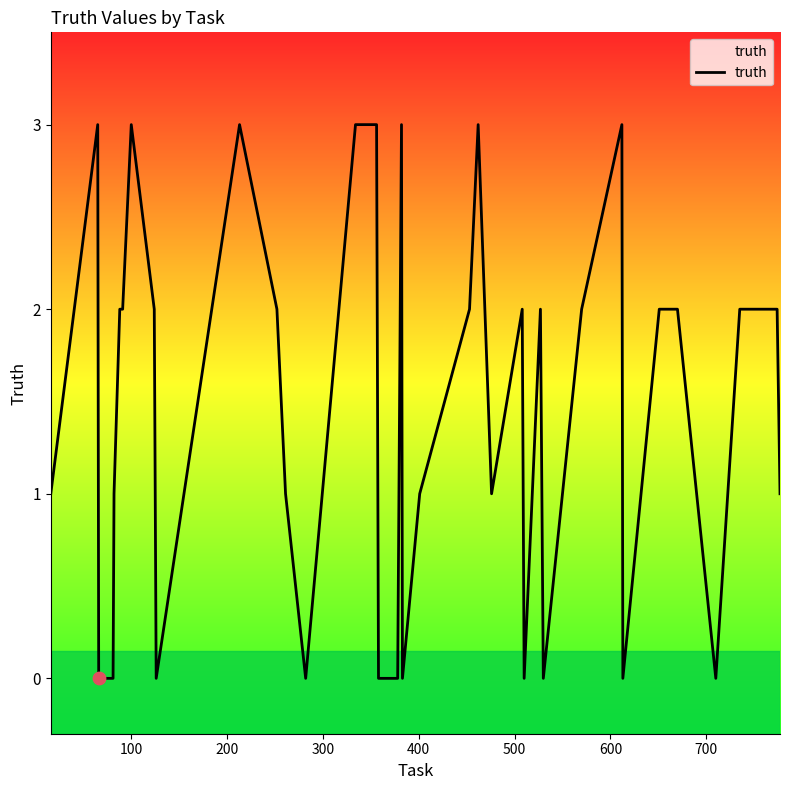

What is the difference between the maximum and minimum values?

3